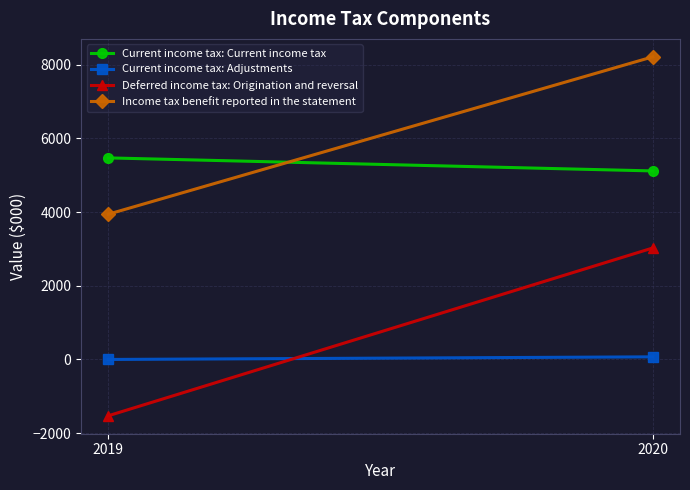

What is the average value of the Income tax benefit reported in the statement series?

6080